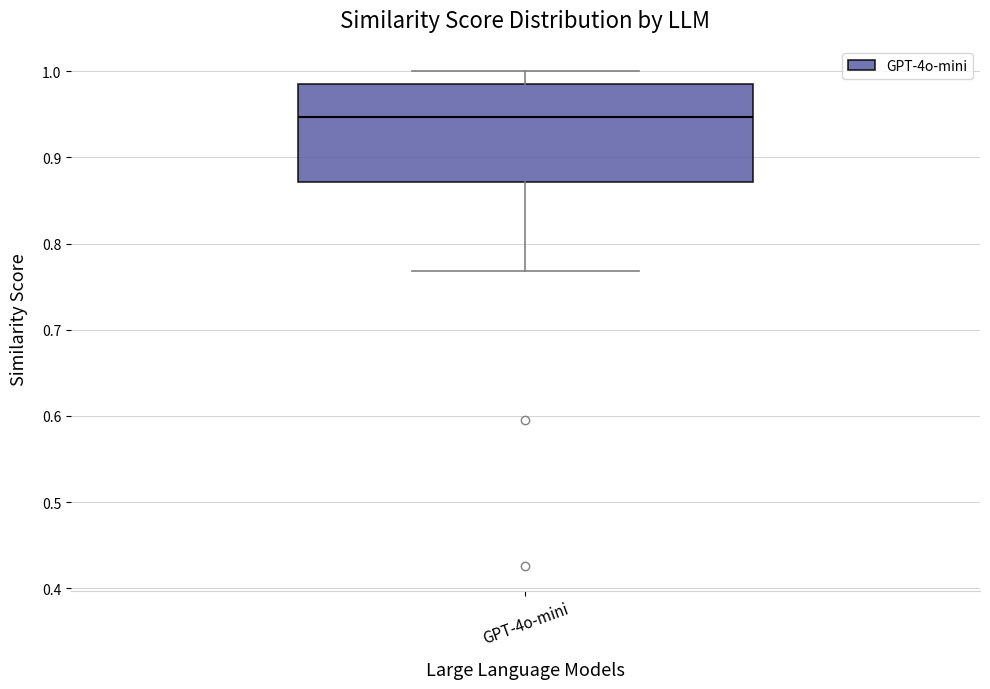

Read this box plot against the y-axis: the position of the median line, the range covered by the box, and the ends of both whiskers. The values are not printed on the chart, so give them approximately, as read against the axis.

median 0.95, box 0.87 to 0.99, whiskers 0.77 to 1.00